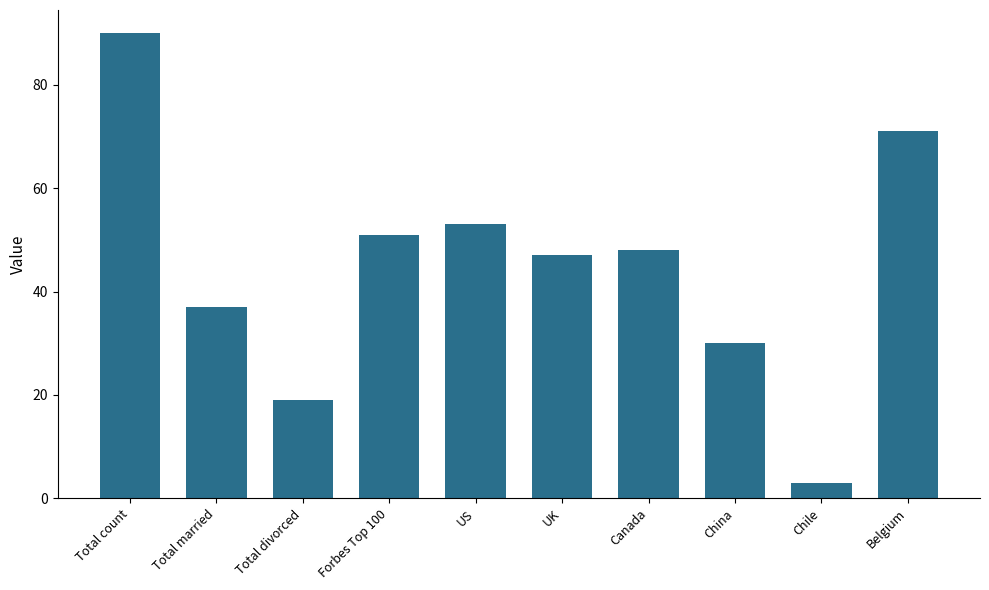

True or false: the data shows 70 at Canada.

False